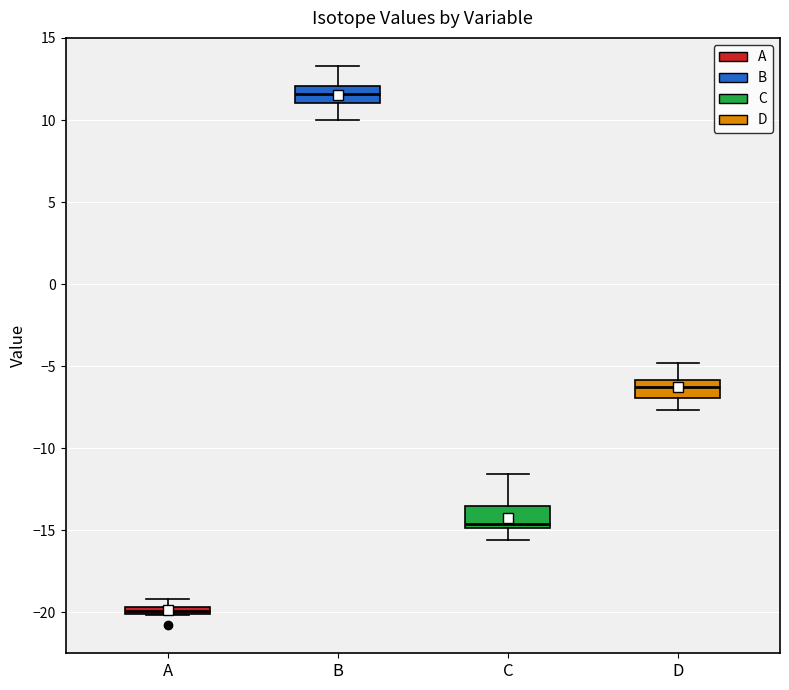

Where does the median line of the box for C sit on the y-axis? The values are not printed on the chart, so give them approximately, as read against the axis.

-14.5